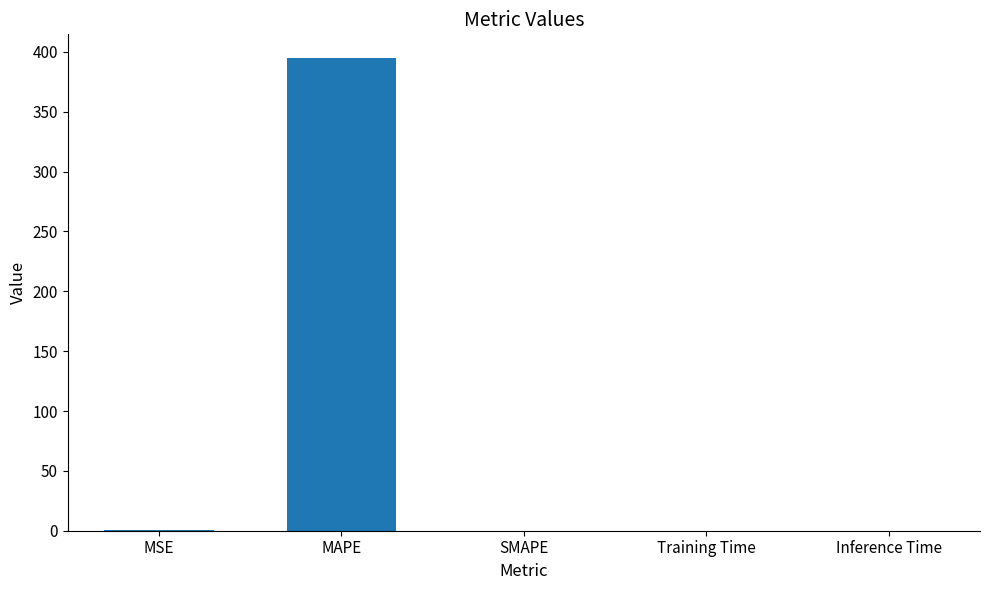

What is the change in value from MAPE to SMAPE?

-394.9